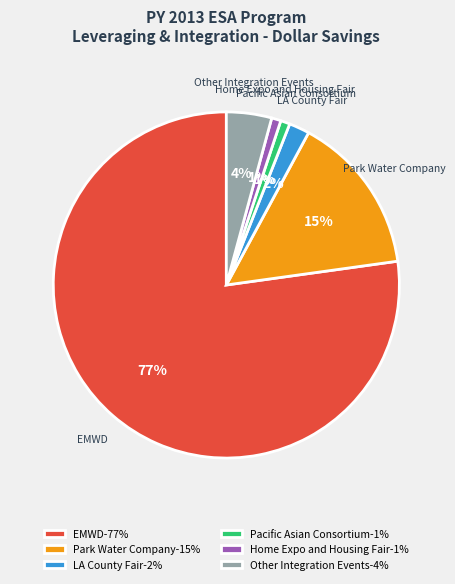

How many segments does this pie chart have?

6